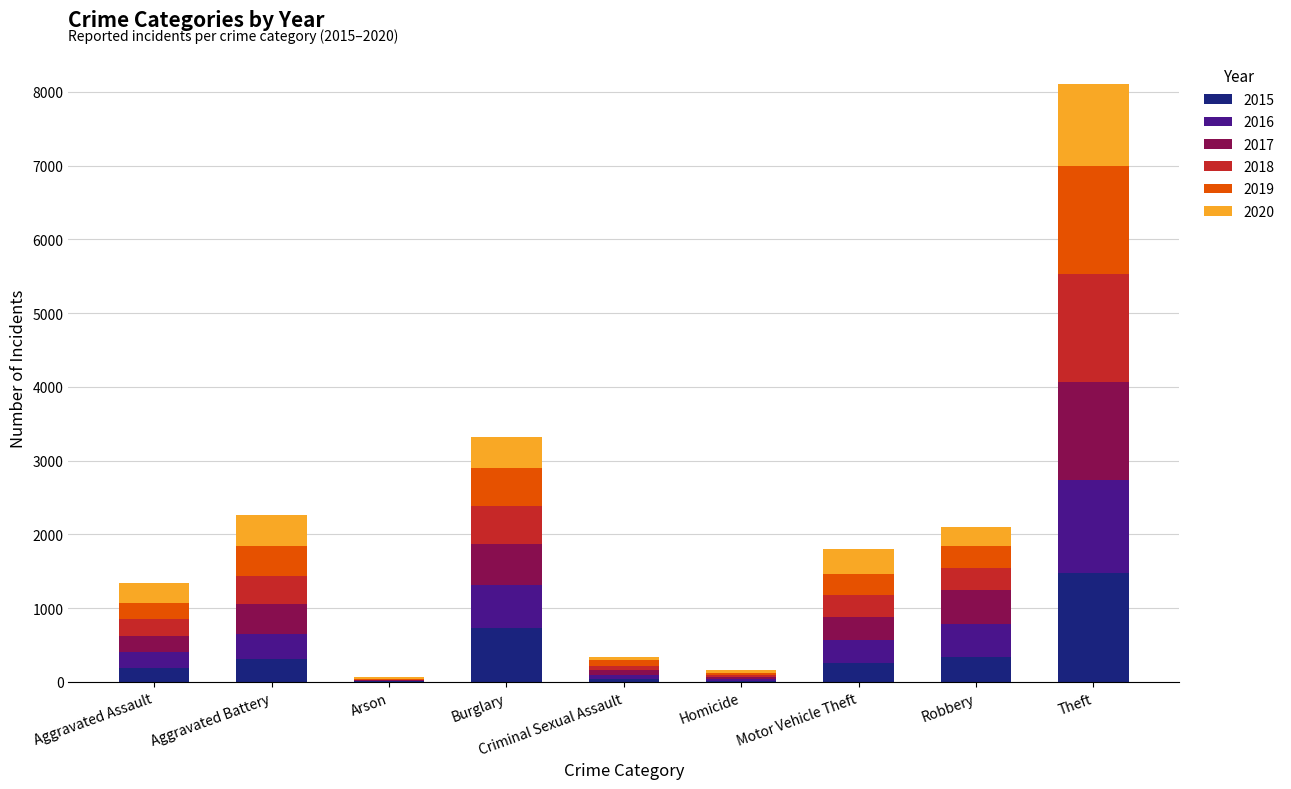

Which category has the highest value in the 2015 series?

Theft